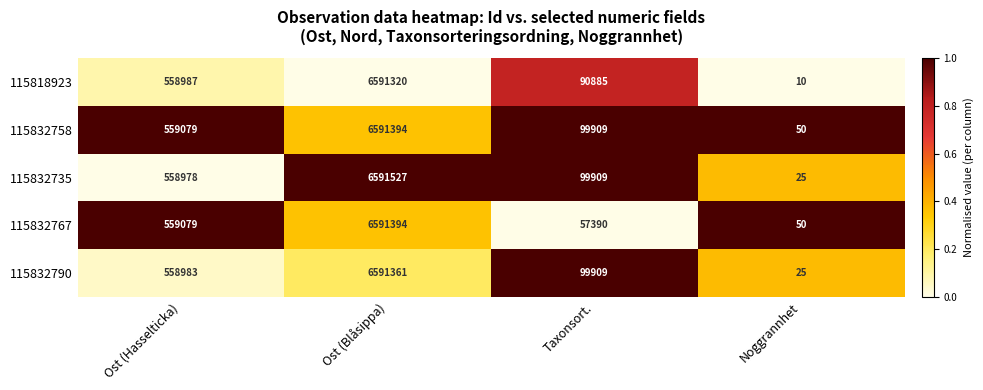

At which category does the chart reach its minimum across all series?

Noggrannhet